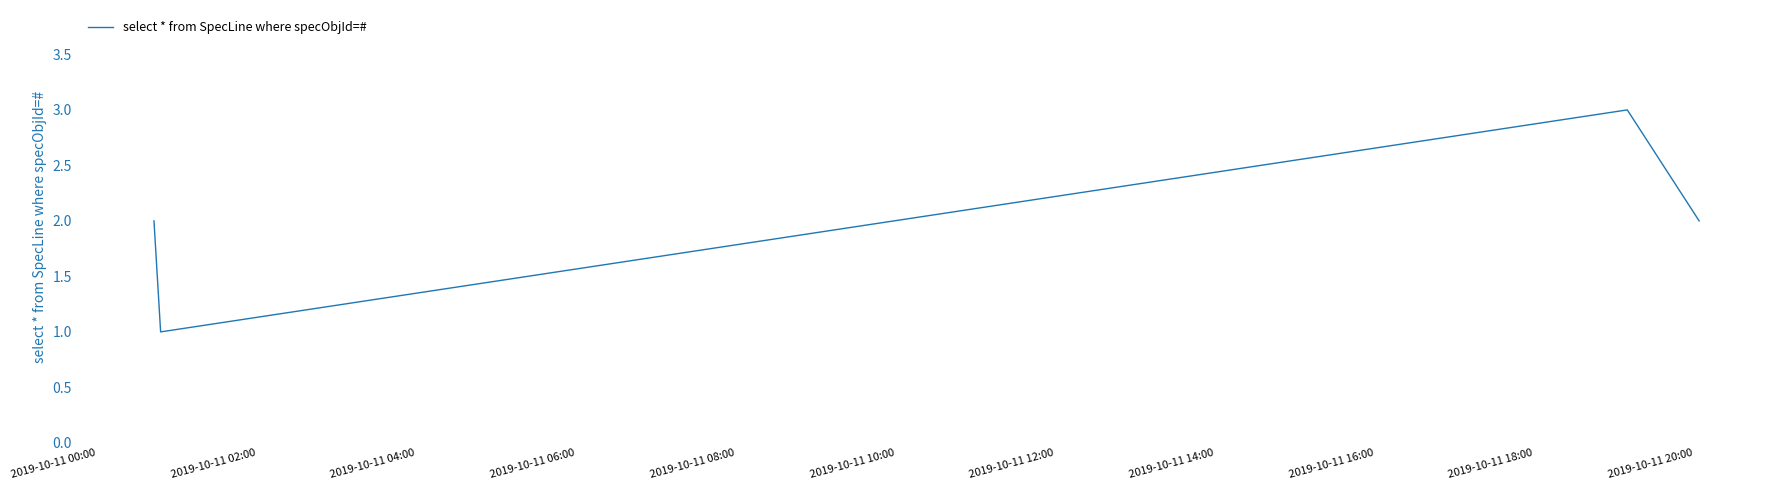

Does the chart display data point markers on the line(s)?

No